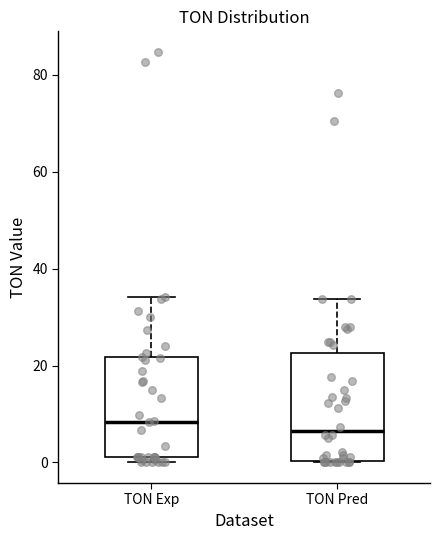

Where is the upper edge of the box for TON Pred on the y-axis? The values are not printed on the chart, so give them approximately, as read against the axis.

22